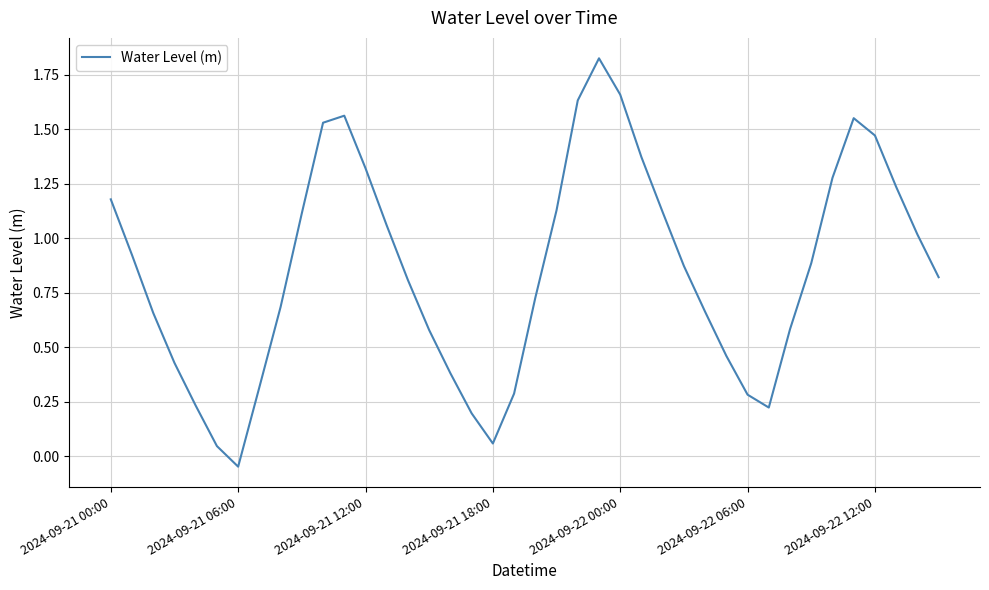

What is the difference between the maximum and minimum values?

1.9